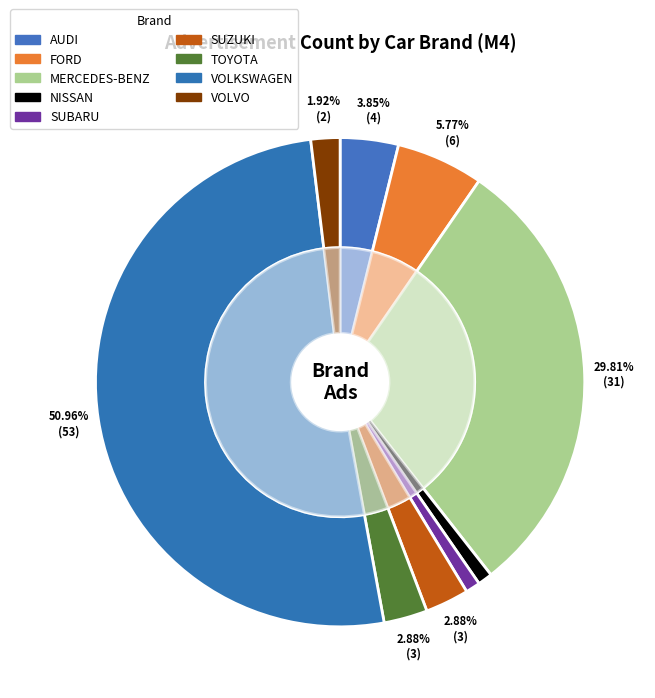

Which slice represents more than half of the pie?

VOLKSWAGEN